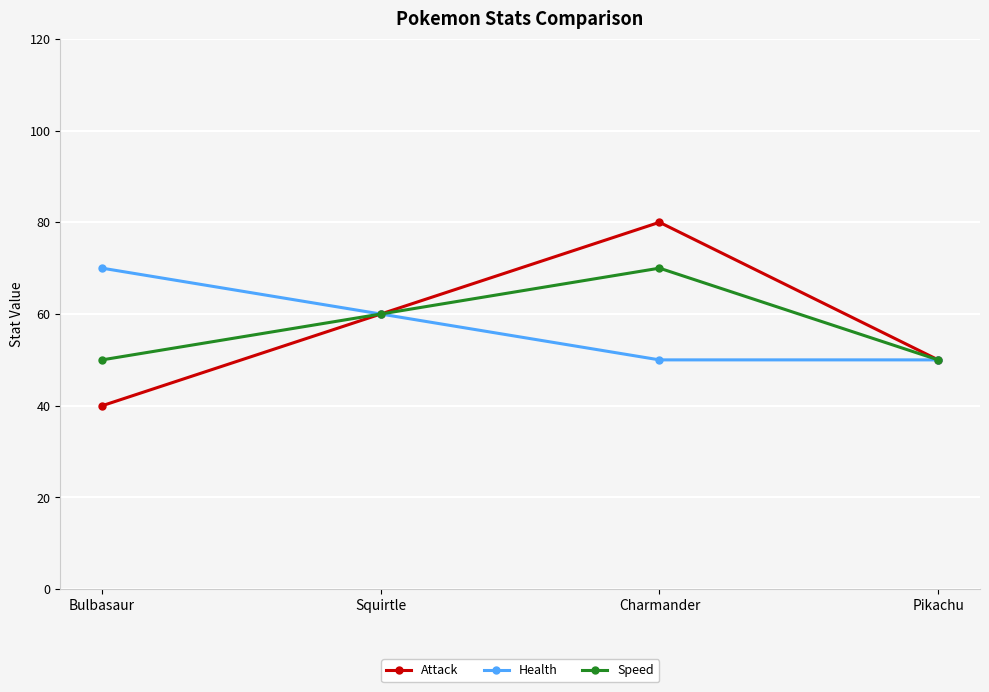

What is the difference between the highest and lowest values at Charmander?

30